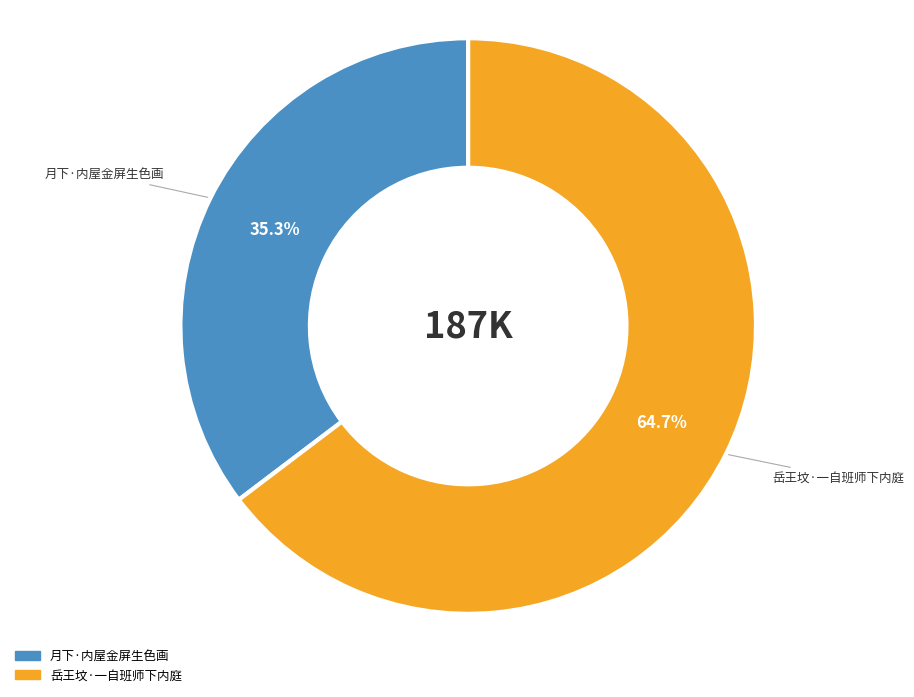

Rank the categories by value from highest to lowest.

岳王坟·一自班师下内庭, 月下·内屋金屏生色画